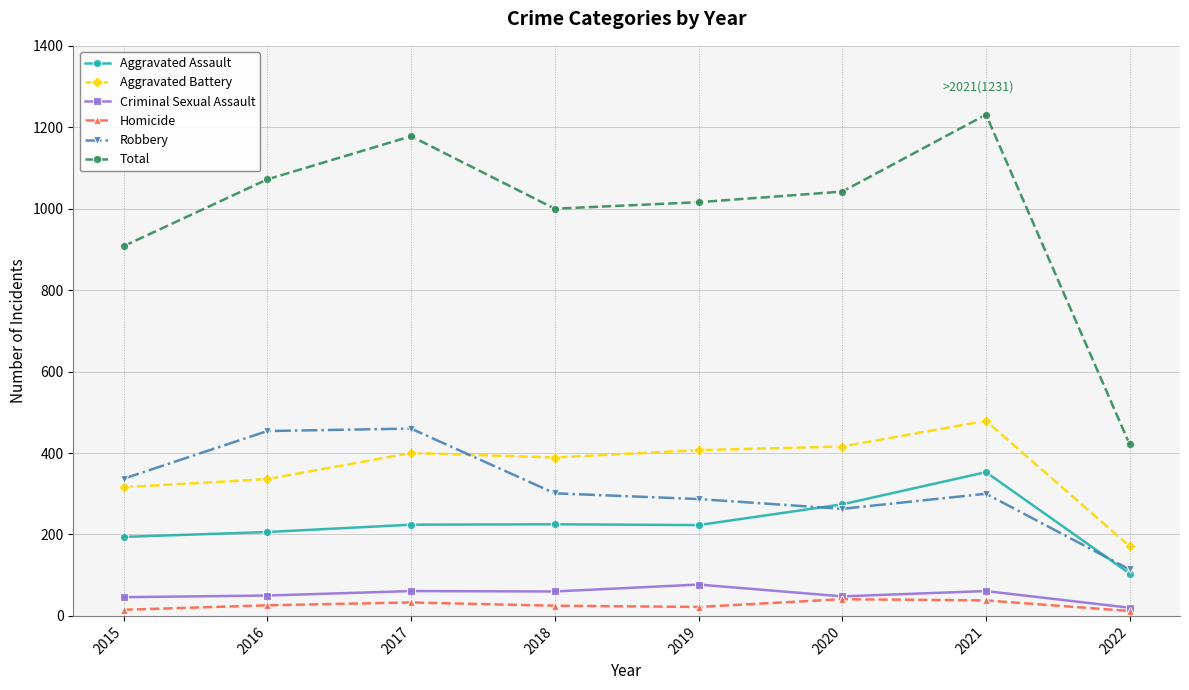

What are all the series names shown in the legend?

Aggravated Assault, Aggravated Battery, Criminal Sexual Assault, Homicide, Robbery, Total